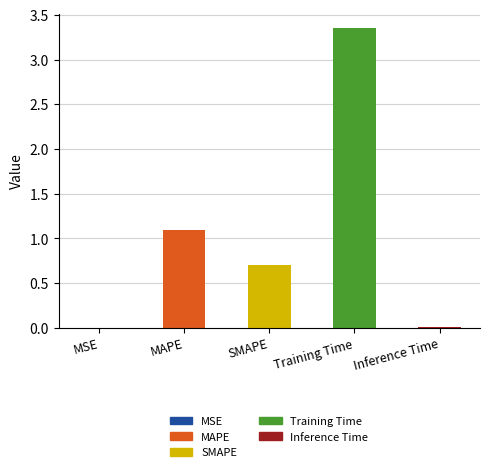

The chart shows a value of 5.8 at Training Time. True or false?

False